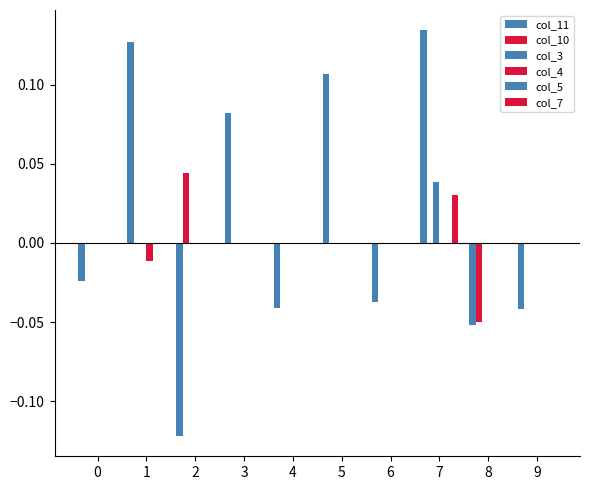

Reading right to left, what are all the values shown in this chart?

col_11: -0.0	-0.1	0.1	-0.0	0.1	-0.0	0.1	-0.1	0.1	-0.0
col_10: 0.0	-0.1	0.0	0.0	0.0	0.0	0.0	0.0	0.0	0.0
col_3: 0.0	0.0	0.0	0.0	0.0	0.0	0.0	0.0	0.0	0.0
col_4: 0.0	0.0	0.0	0.0	0.0	0.0	0.0	0.0	-0.0	0.0
col_5: 0.0	0.0	0.0	0.0	0.0	0.0	0.0	0.0	0.0	0.0
col_7: 0.0	0.0	0.0	0.0	0.0	0.0	0.0	0.0	0.0	0.0